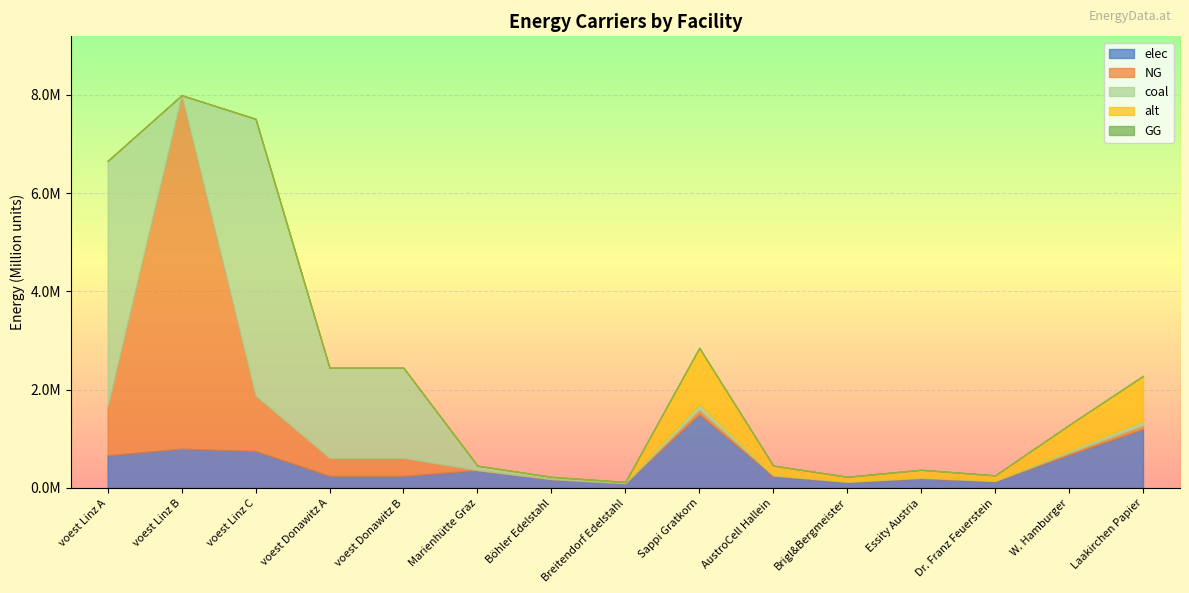

What is the label of the 3rd point from the right?

Dr. Franz Feuerstein